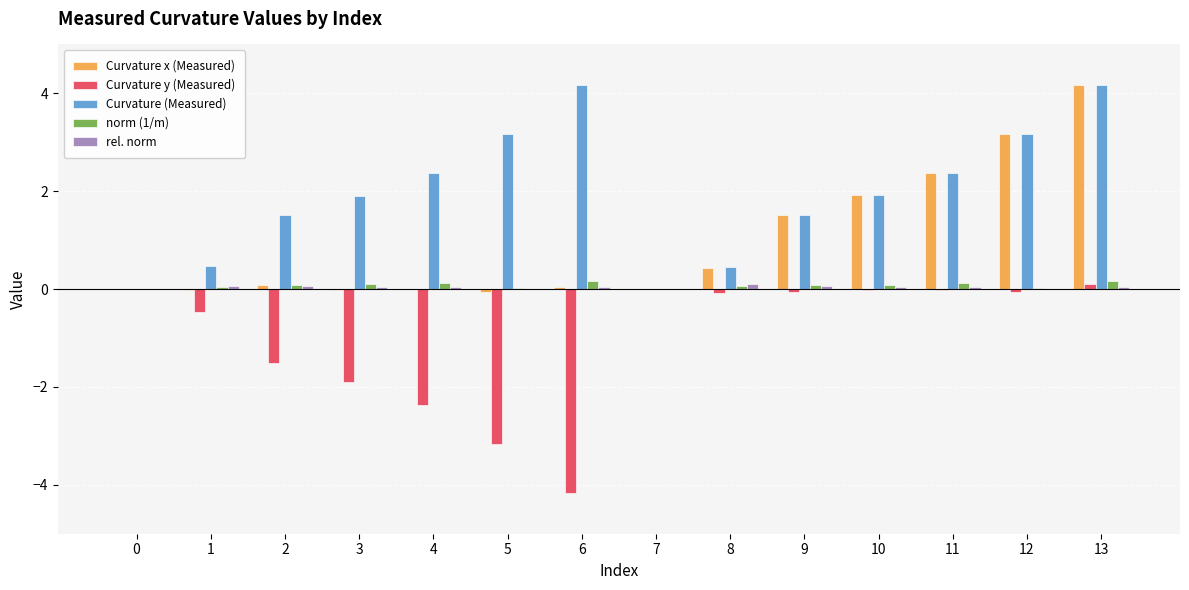

What is the sum of all rel. norm values?

0.6